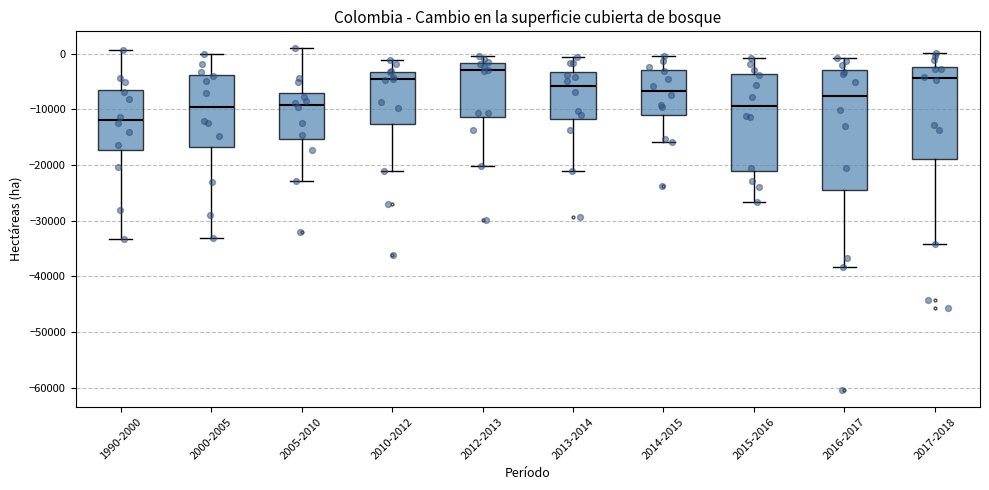

Reading left to right, read every box against the y-axis: the position of its median line, the range the box covers, and the ends of its whiskers. The values are not printed on the chart, so give them approximately, as read against the axis.

1990-2000: median -12000, box -17000 to -6000, whiskers -33000 to 1000
2000-2005: median -10000, box -17000 to -4000, whiskers -33000 to 0
2005-2010: median -9000, box -15000 to -7000, whiskers -23000 to 1000
2010-2012: median -5000, box -13000 to -3000, whiskers -21000 to -1000
2012-2013: median -3000, box -11000 to -2000, whiskers -20000 to 0
2013-2014: median -6000, box -12000 to -3000, whiskers -21000 to -1000
2014-2015: median -7000, box -11000 to -3000, whiskers -16000 to 0
2015-2016: median -9000, box -21000 to -4000, whiskers -27000 to -1000
2016-2017: median -8000, box -25000 to -3000, whiskers -38000 to -1000
2017-2018: median -4000, box -19000 to -2000, whiskers -34000 to 0